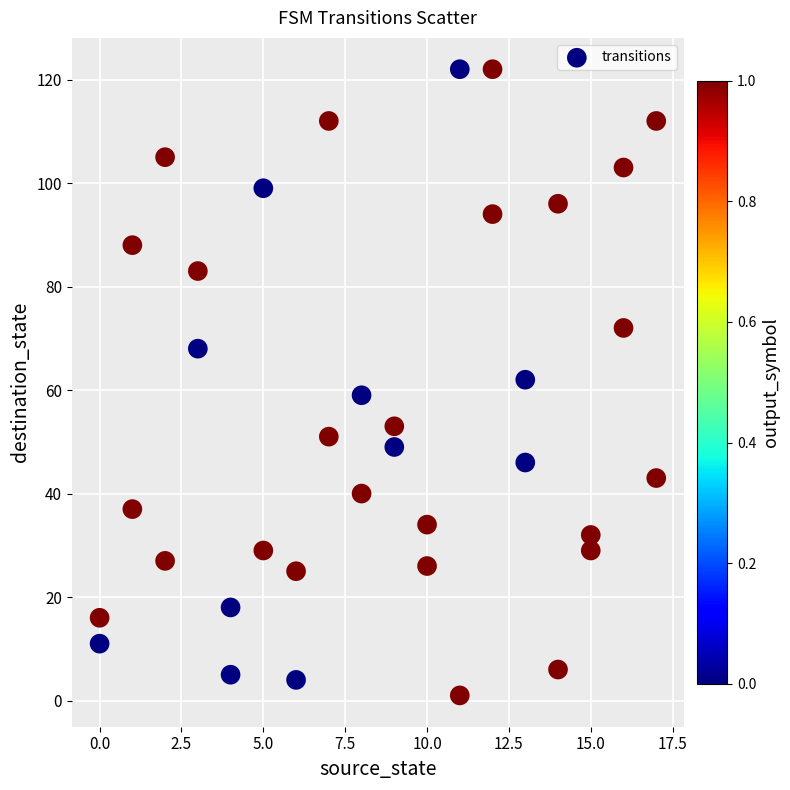

What is the range of X values (max minus min)?

17